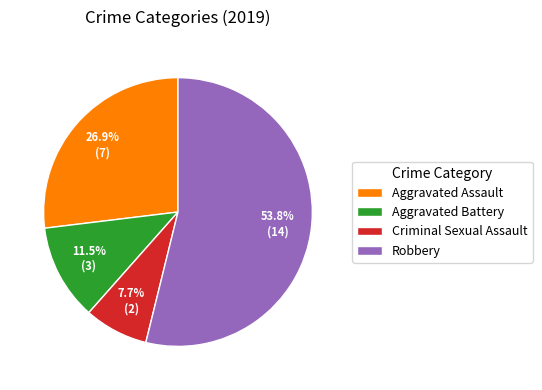

What is the majority slice?

Robbery